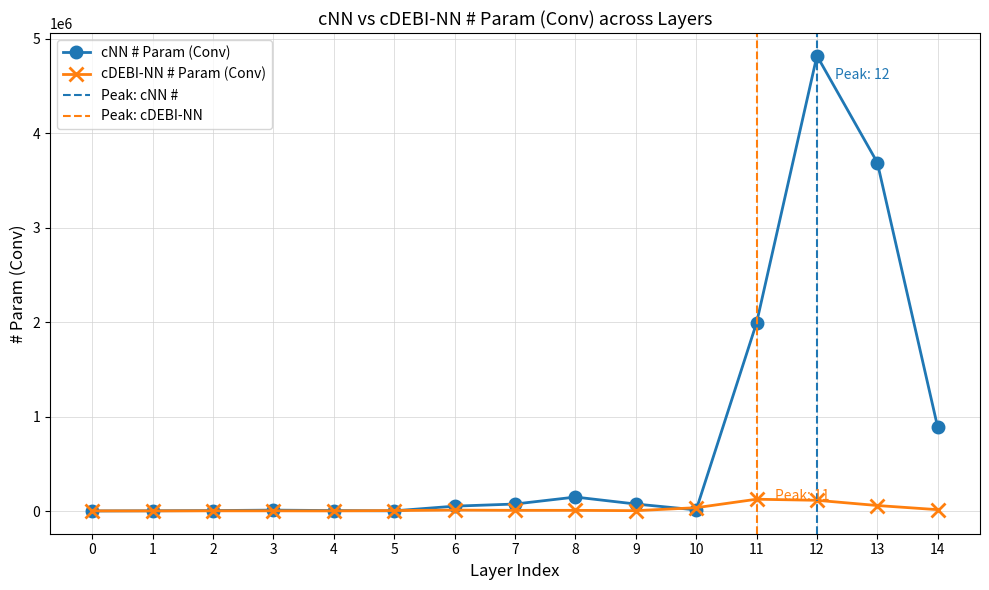

True or false: cDEBI-NN # Param (Conv) and cNN # Param (Conv) cross at least once.

True